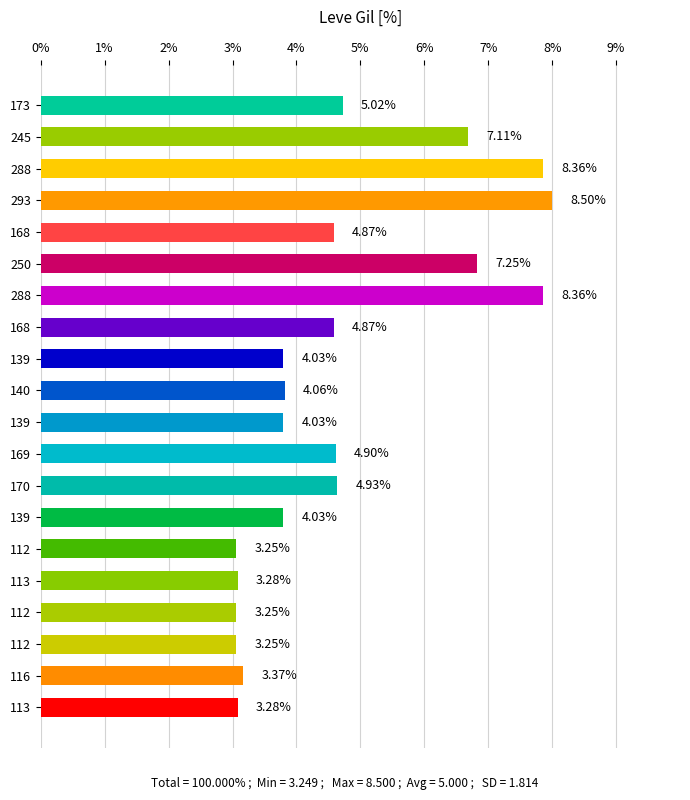

Does the chart contain any negative values?

No